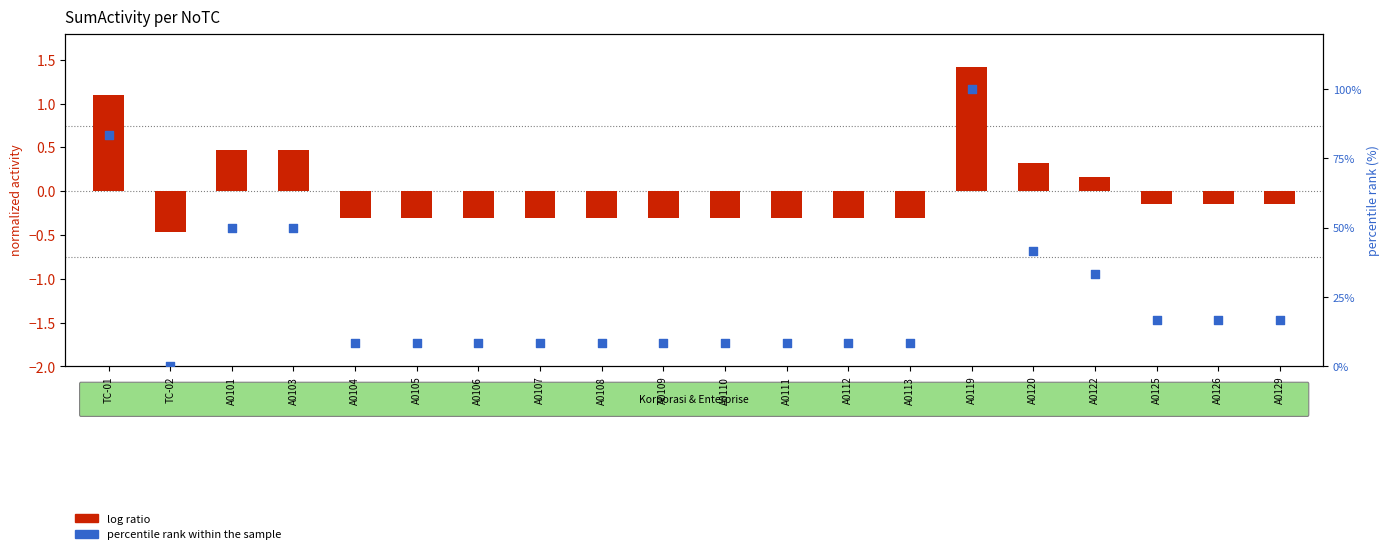

Which series has the largest total across all categories?

percentile rank within the sample